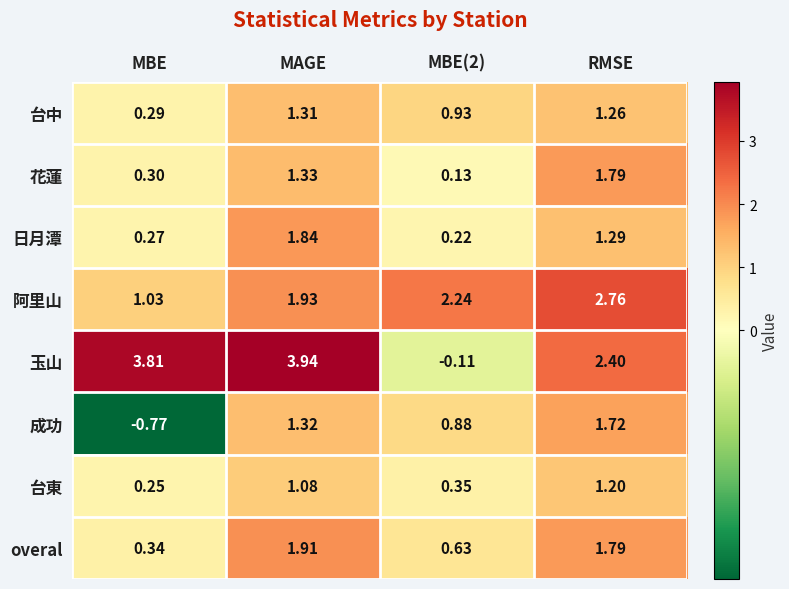

Is the value of 日月潭 at MAGE greater than the value of 台中 at MBE?

Yes